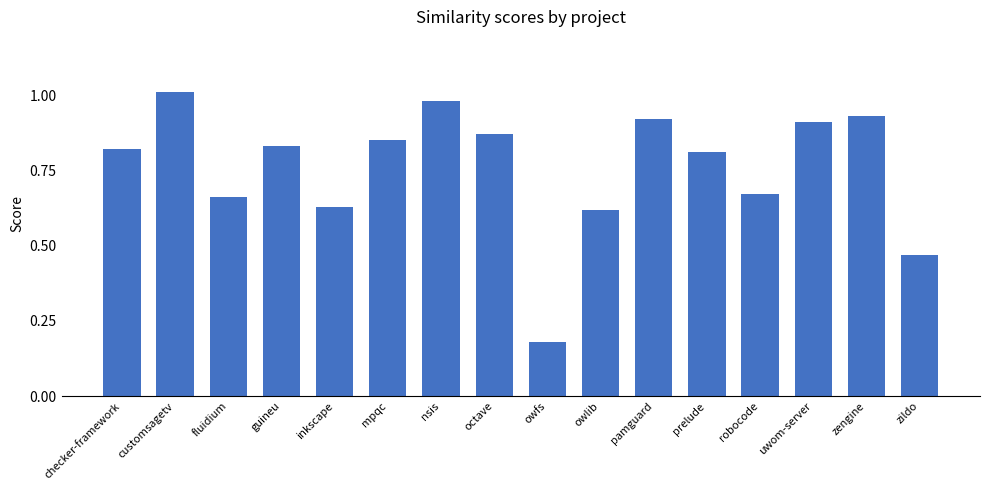

Where is the data nearest to the value 0?

owfs